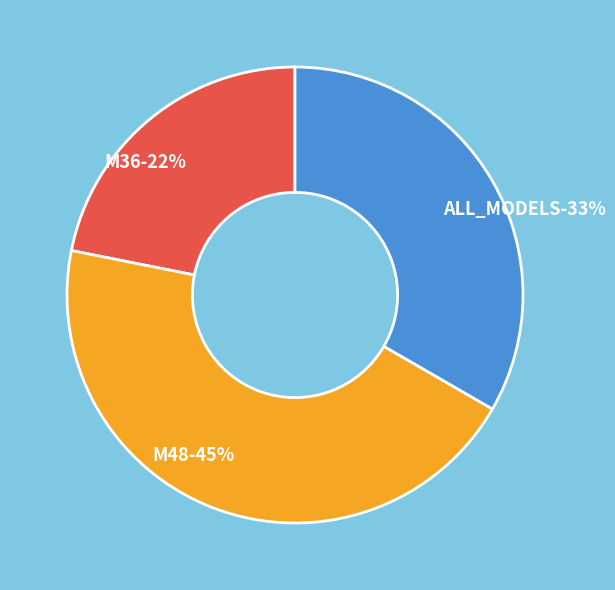

Which category has the smallest portion of the pie?

M36